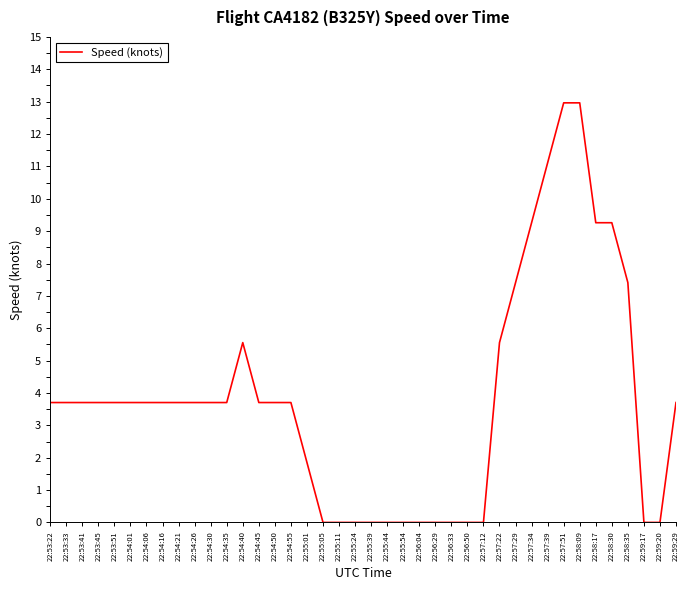

What position from the left is 22:55:39?

21